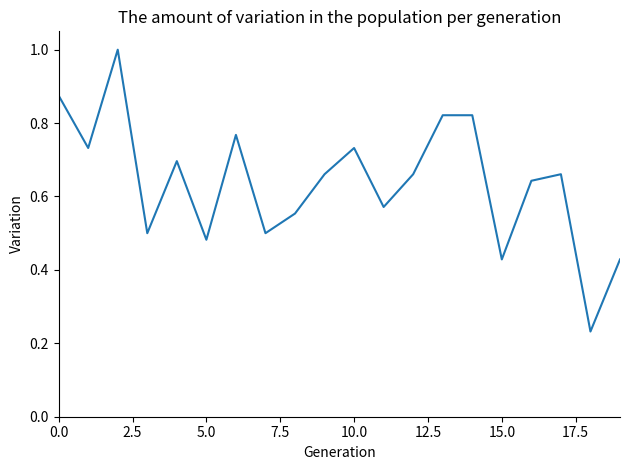

What is the greatest value displayed?

1.0